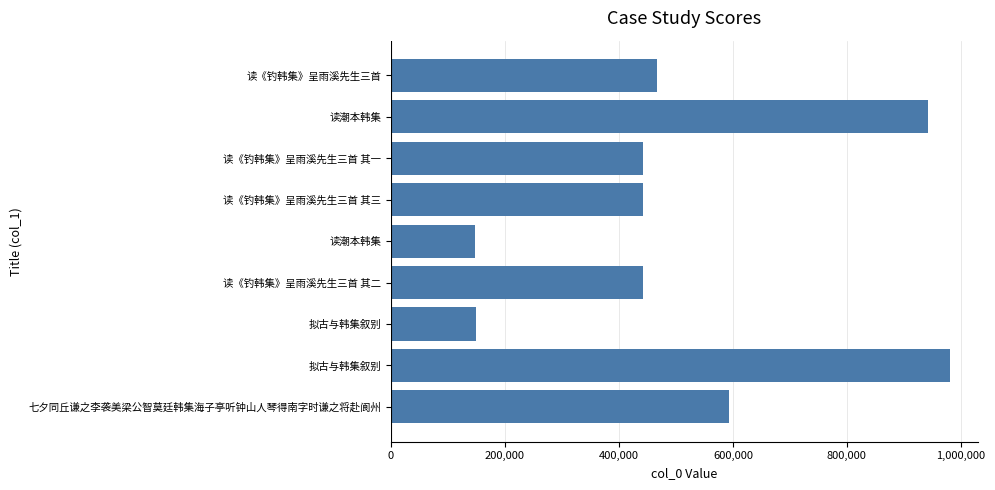

How many values are below 442416?

4